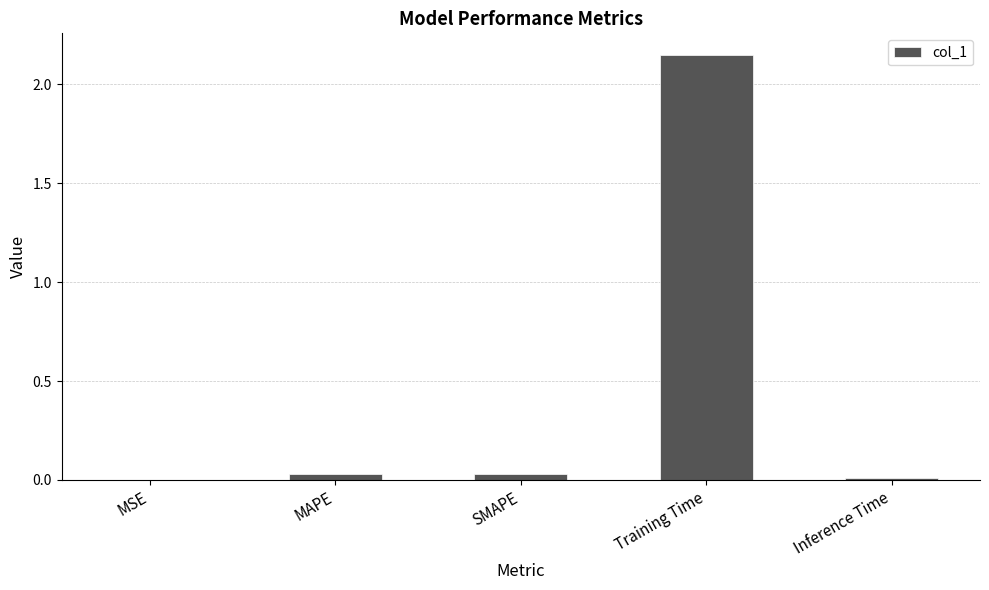

Which has a higher value, Training Time or Inference Time?

Training Time